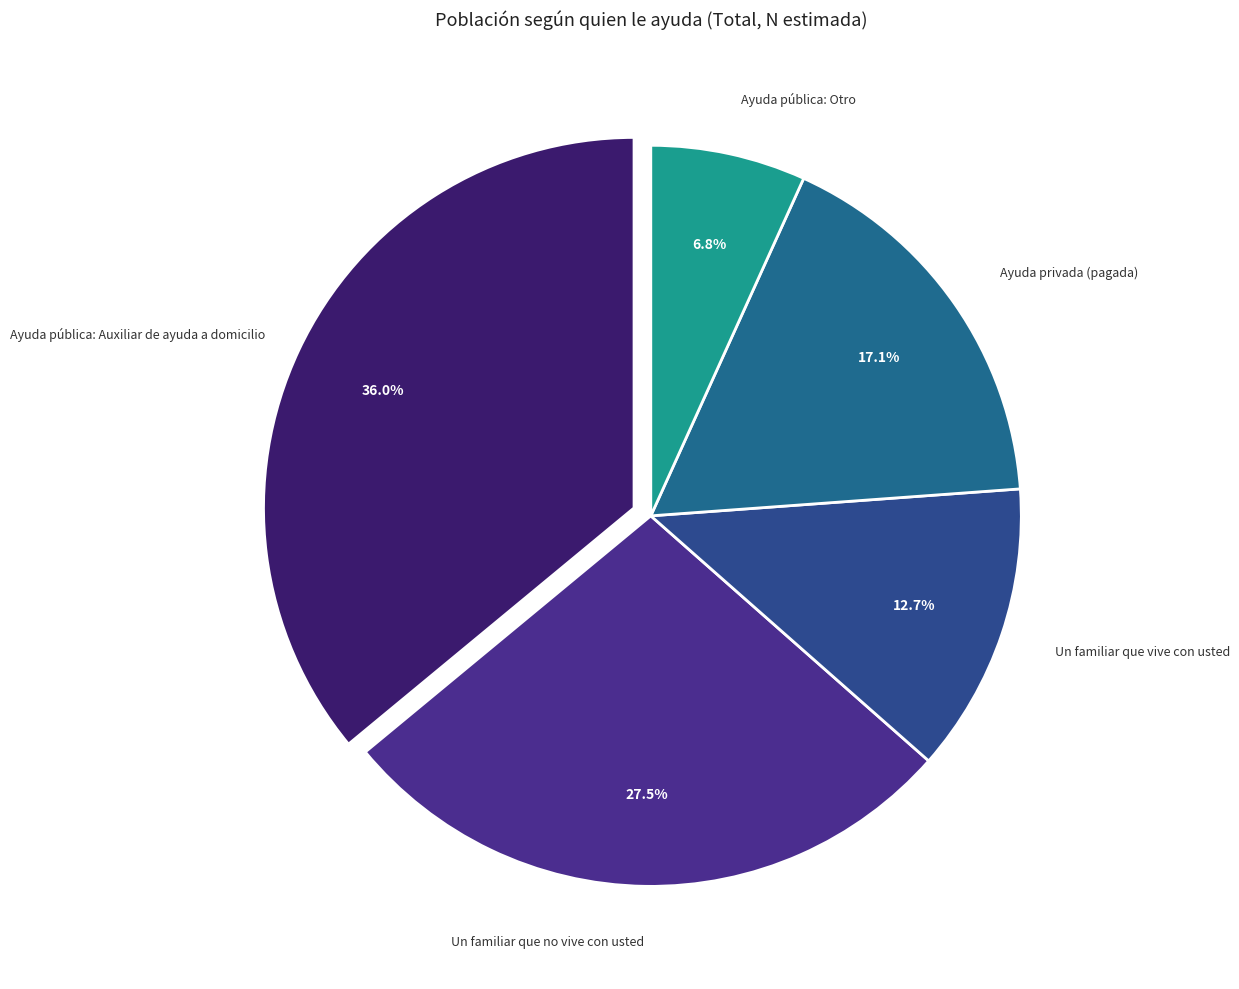

Count the number of slices in the pie.

5